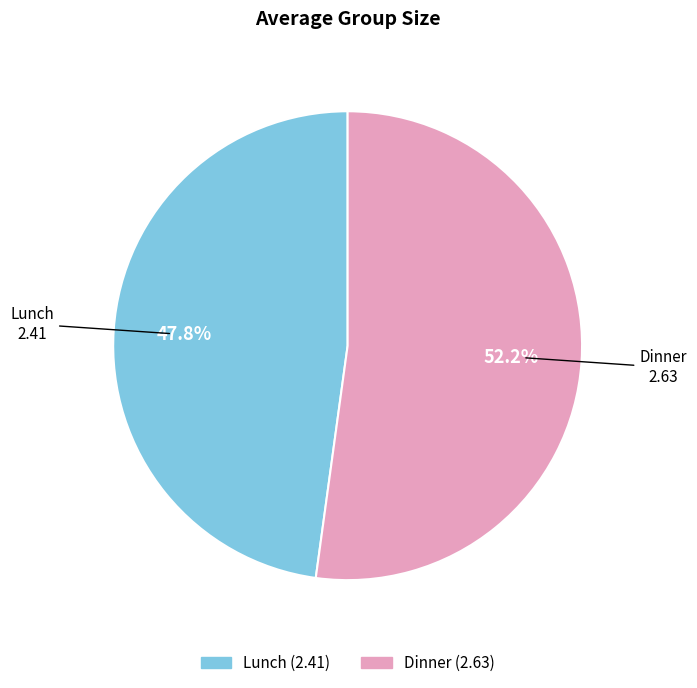

Rank the categories by value from highest to lowest.

Dinner, Lunch